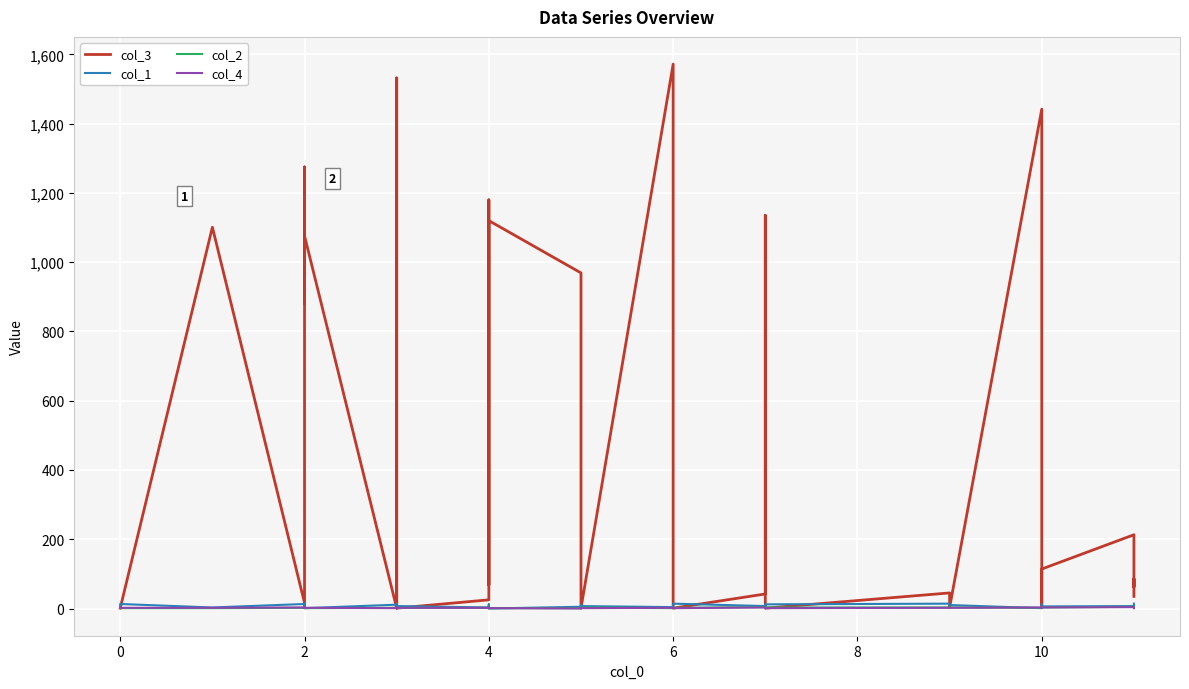

How many values in the col_4 series exceed 2?

9